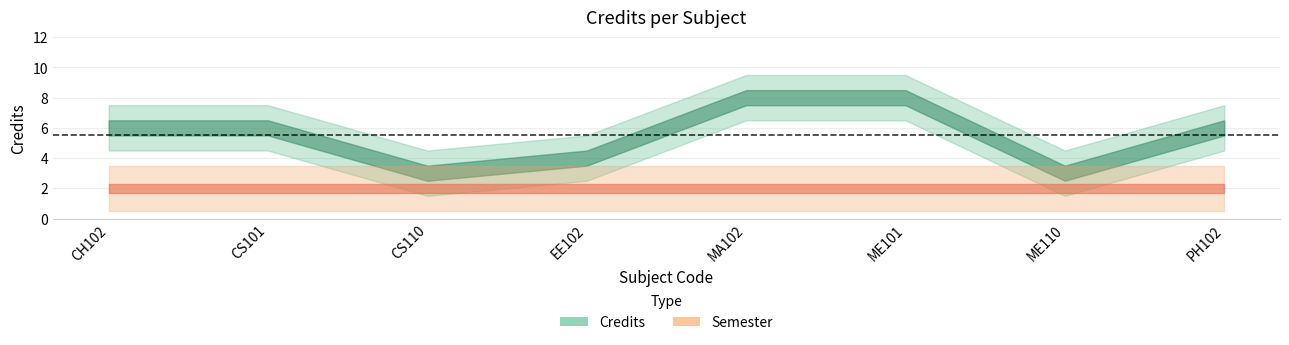

True or false: Credits has a value of 6 at CS101.

True